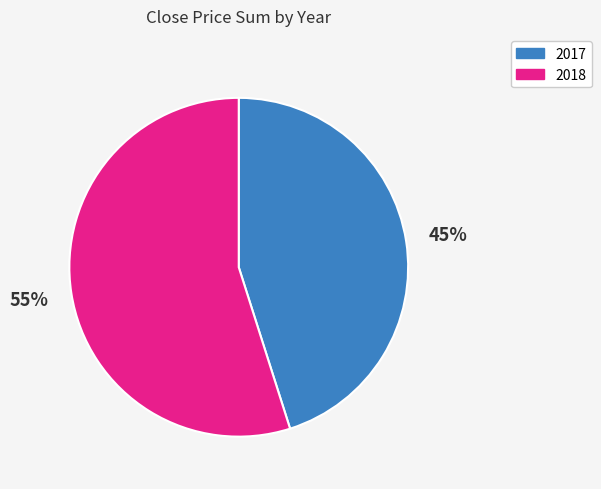

To the nearest percent, what portion does 2017 represent?

45%